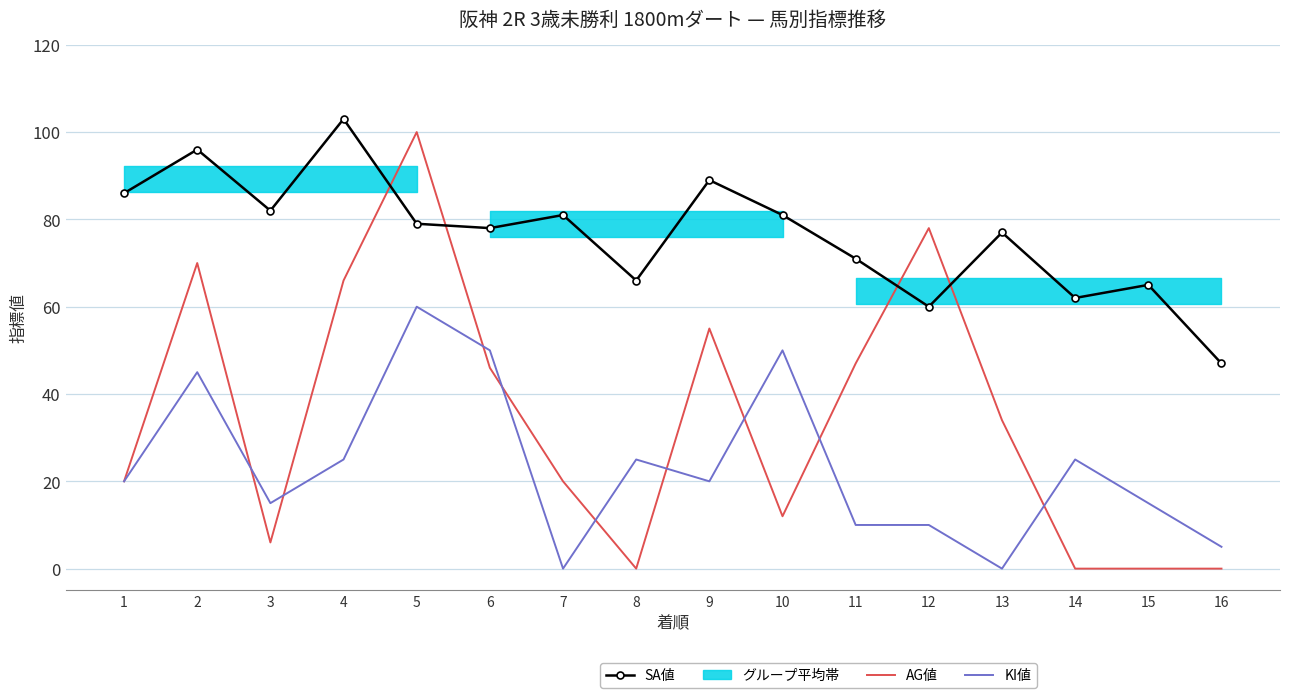

At which label does KI値 first exceed 20?

2